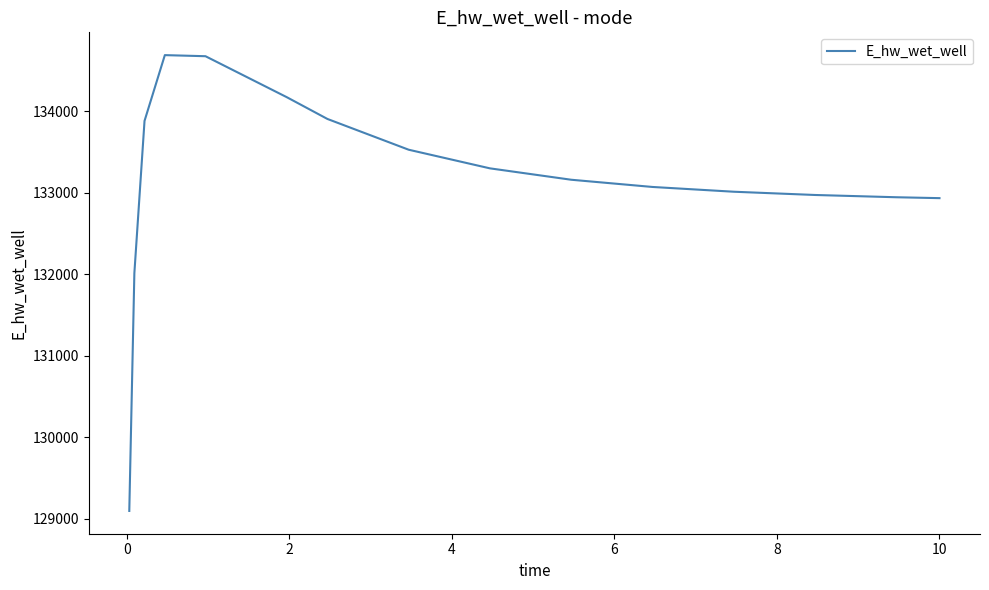

What is the difference between the maximum and minimum values?

5596.3